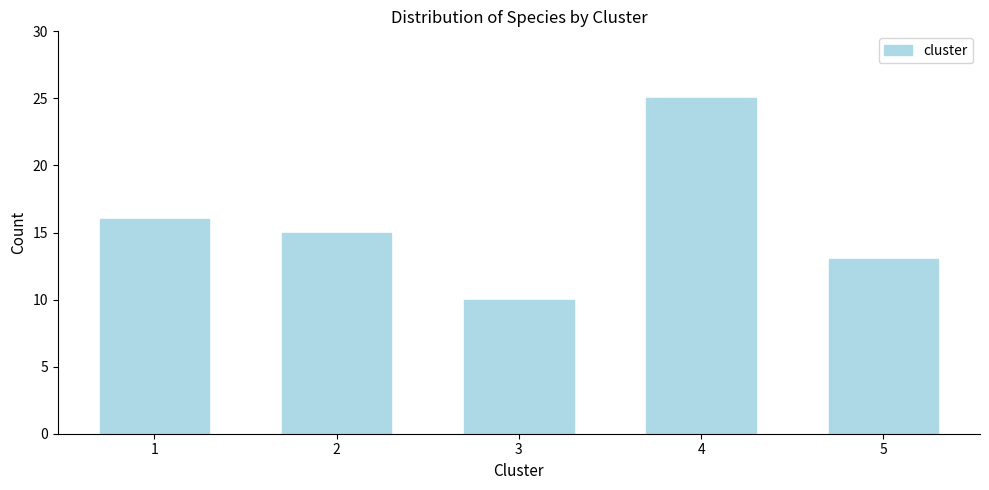

Reading left to right, what are all the values shown in this chart?

1=16	2=15	3=10	4=25	5=13